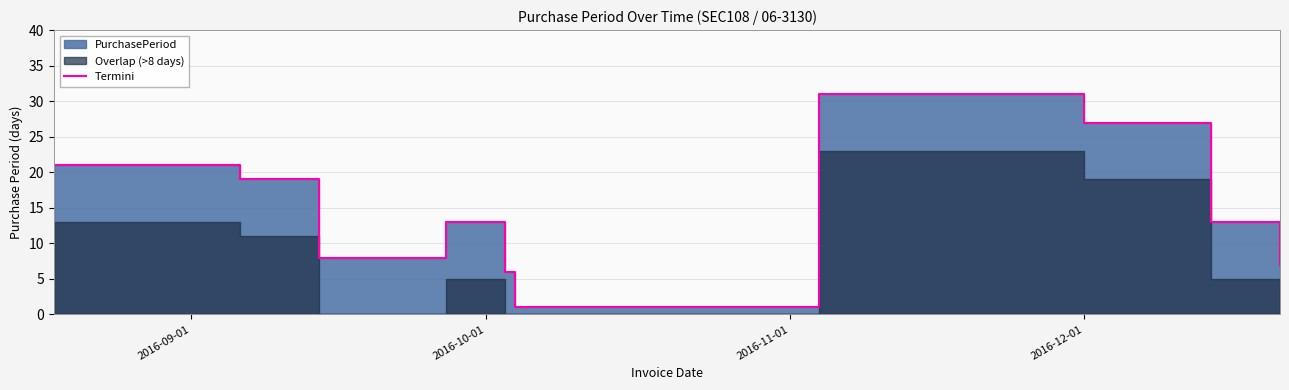

How many points are higher than both their immediate neighbors (excluding endpoints)?

2